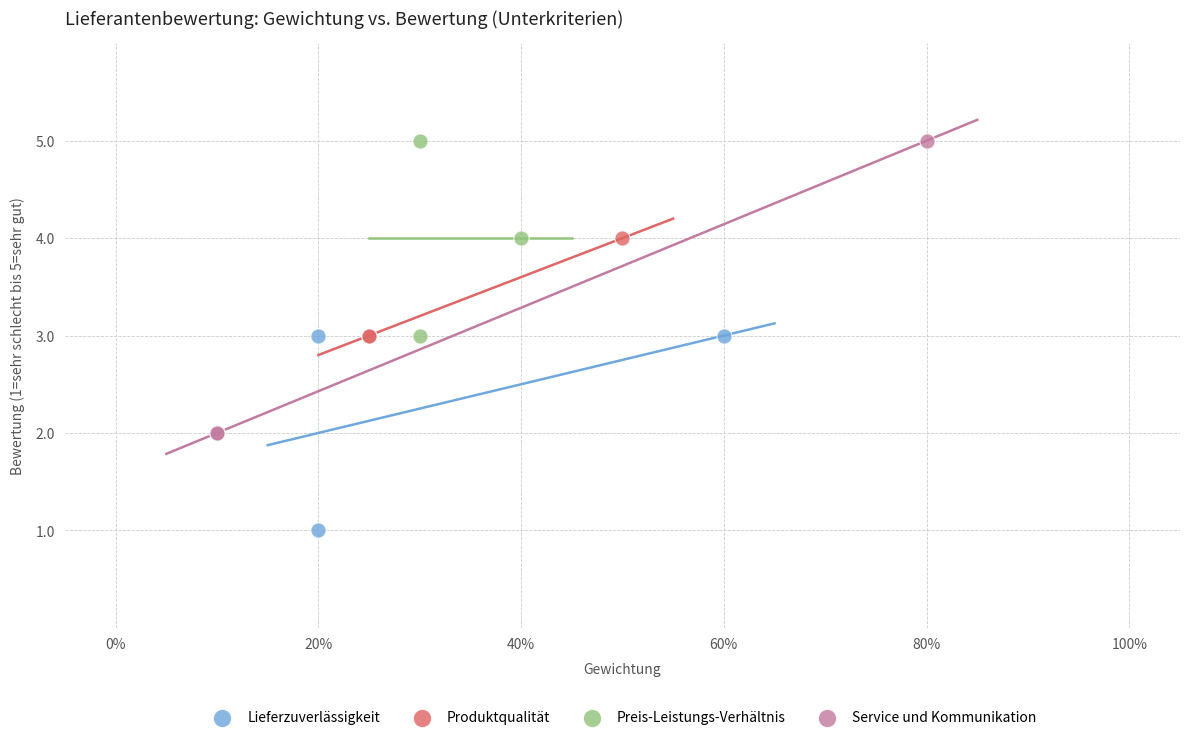

Which series contains the lowest Y value?

Lieferzuverlässigkeit